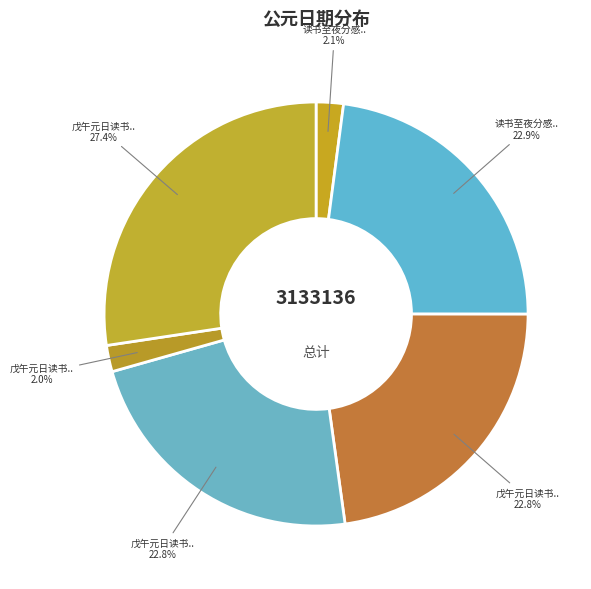

What is the smallest slice in the pie chart?

戊午元日读书至夜分有感